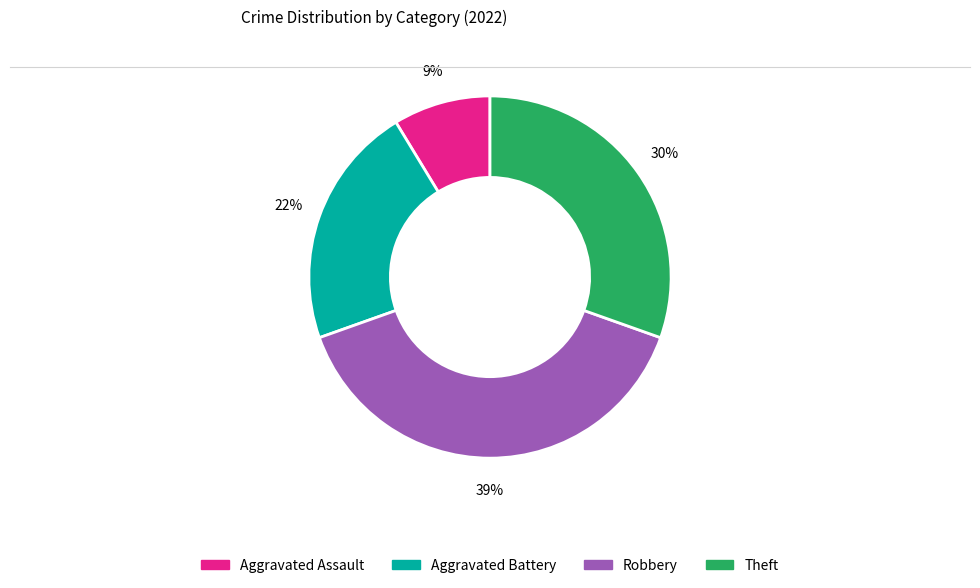

Which slice is the largest?

Robbery